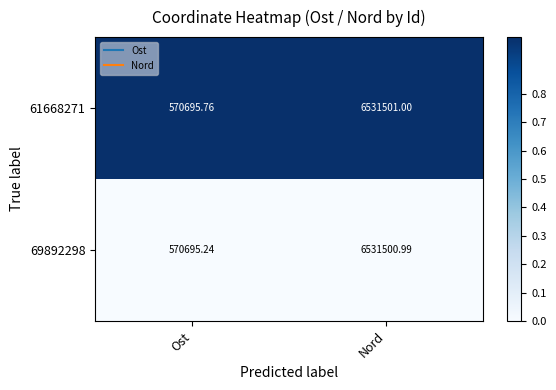

Which series has the largest range (max minus min)?

69892298